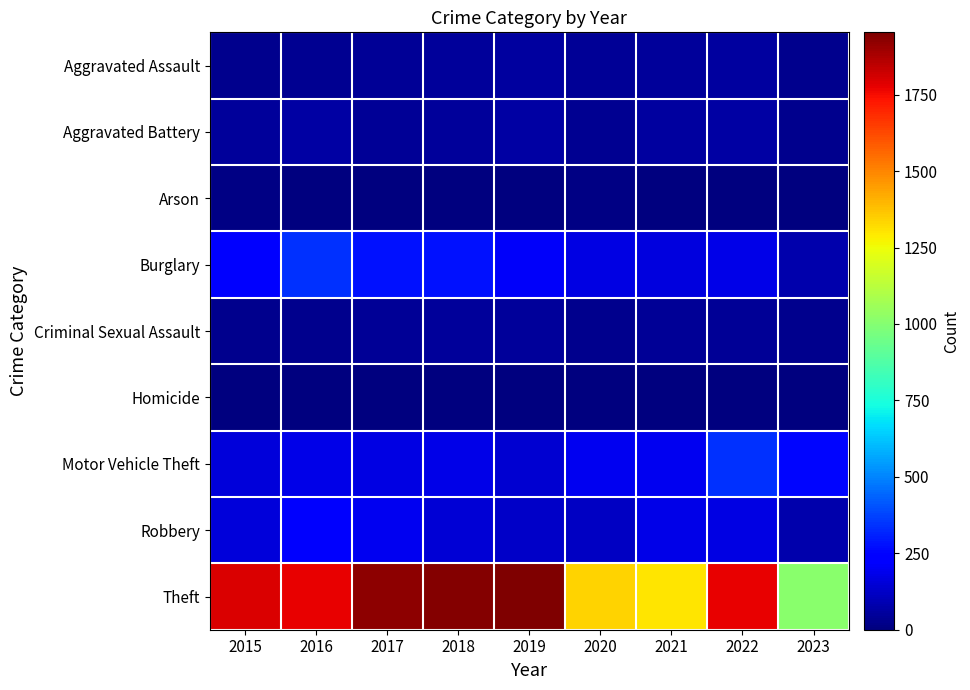

Rank the series by their maximum value, from highest to lowest.

Theft, Burglary, Motor Vehicle Theft, Robbery, Aggravated Battery, Aggravated Assault, Criminal Sexual Assault, Arson, Homicide